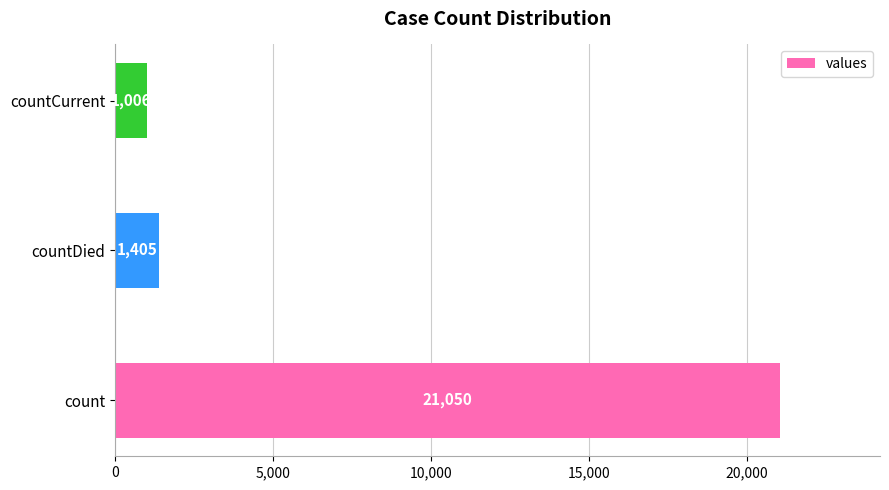

Rank the categories by value from lowest to highest.

countCurrent, countDied, count